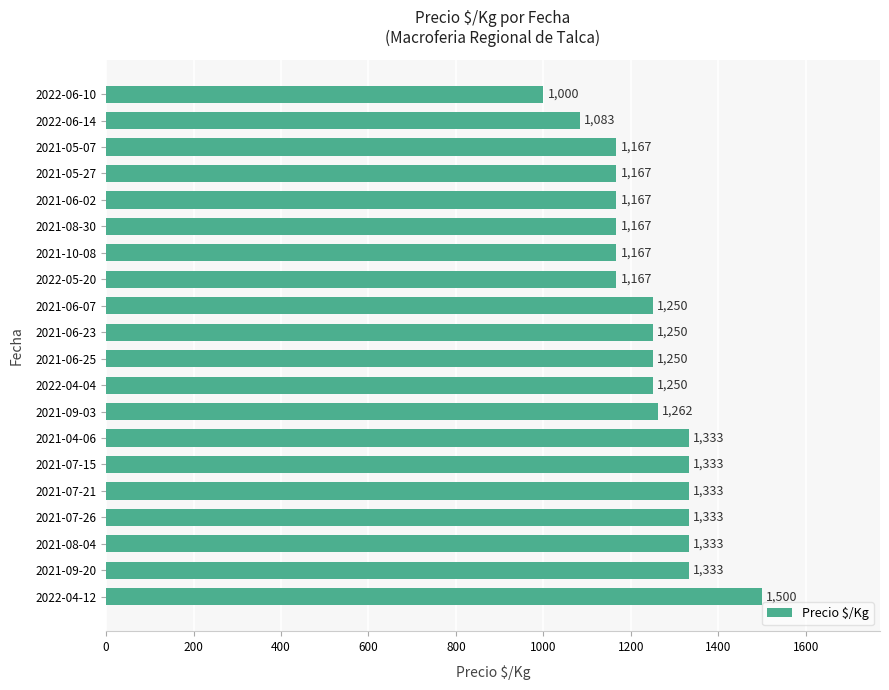

What is the ratio of the value at 2021-09-03 to the value at 2022-04-12?

0.8